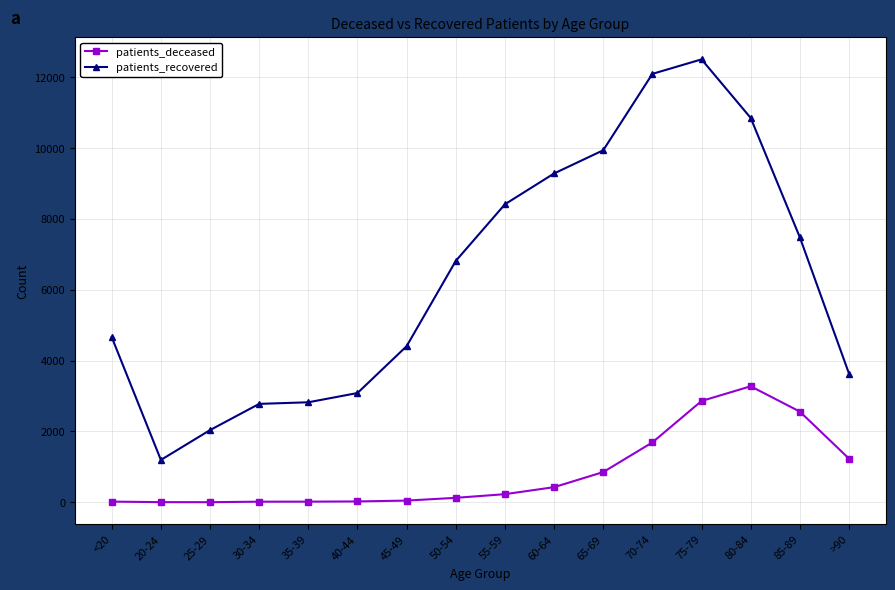

True or false: patients_recovered has more than 0 interior local peaks.

True